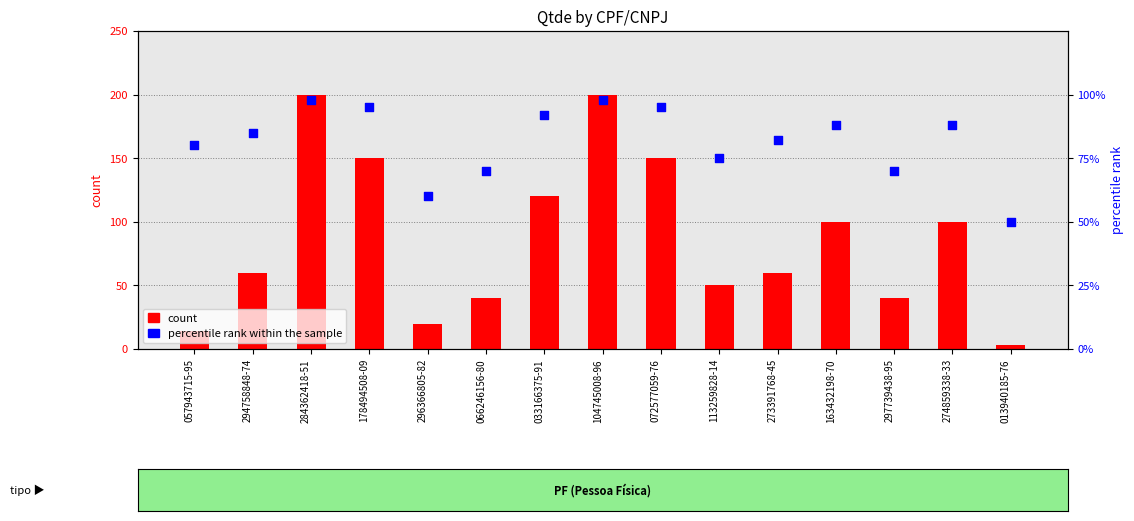

At which category is the sum across all series the highest?

284362418-51